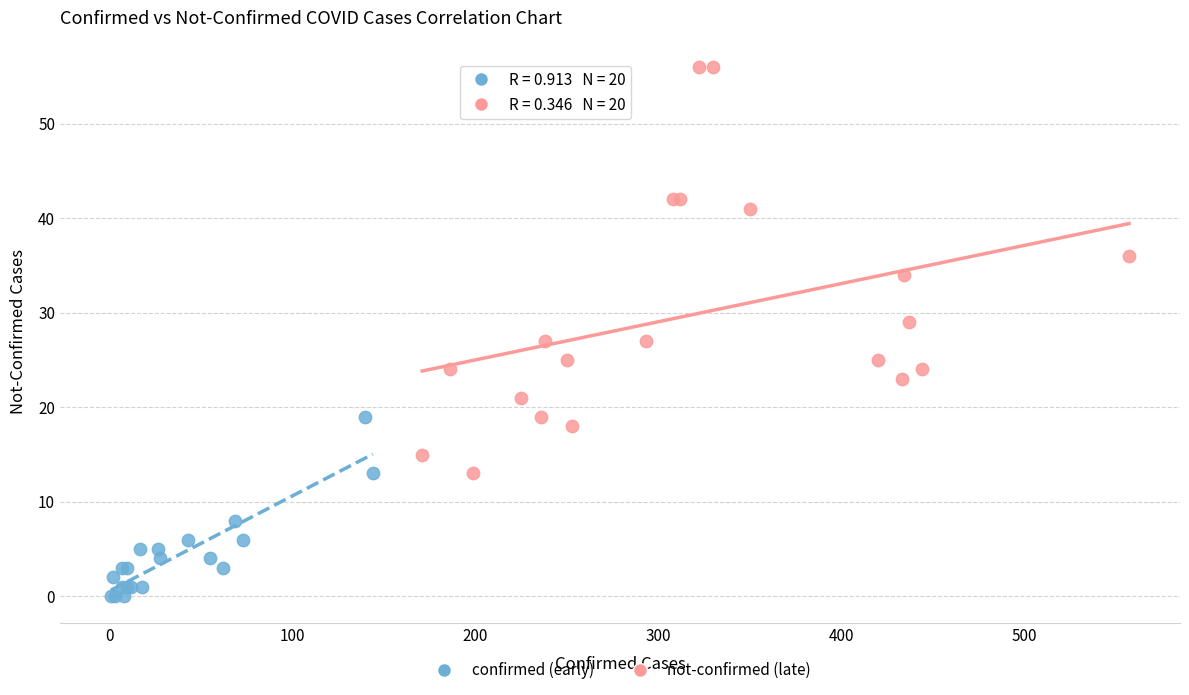

What are all the series names shown in the legend?

confirmed (early), not-confirmed (late)